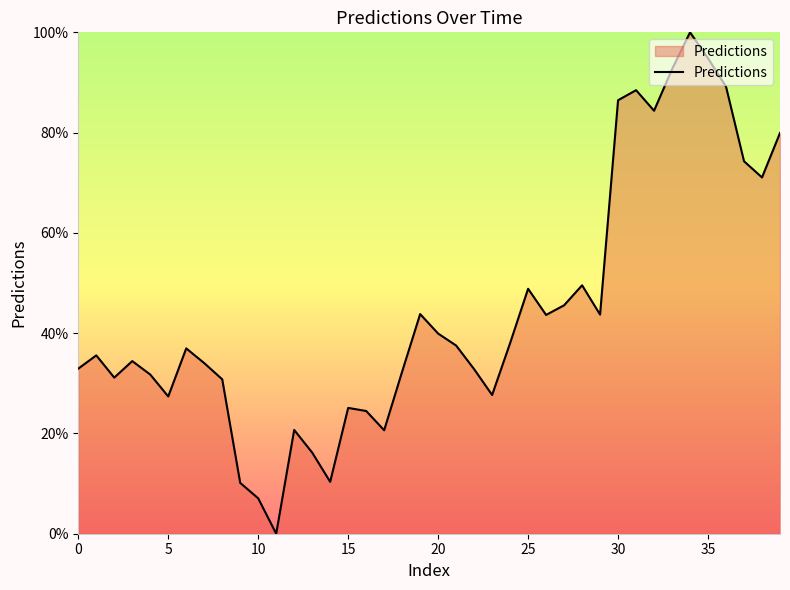

How many interior local valleys (lower than both neighbors) does the data have?

10